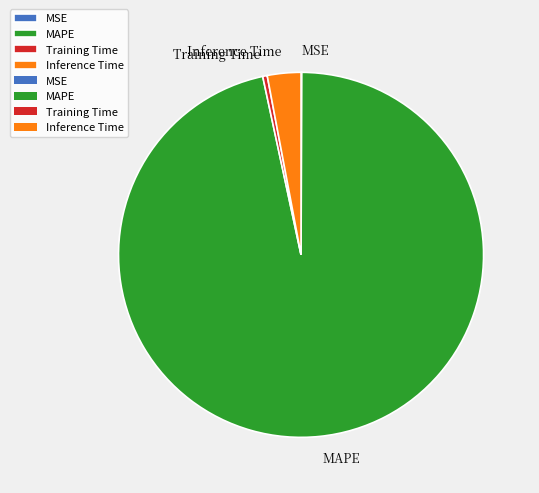

What is the largest slice in the pie chart?

MAPE